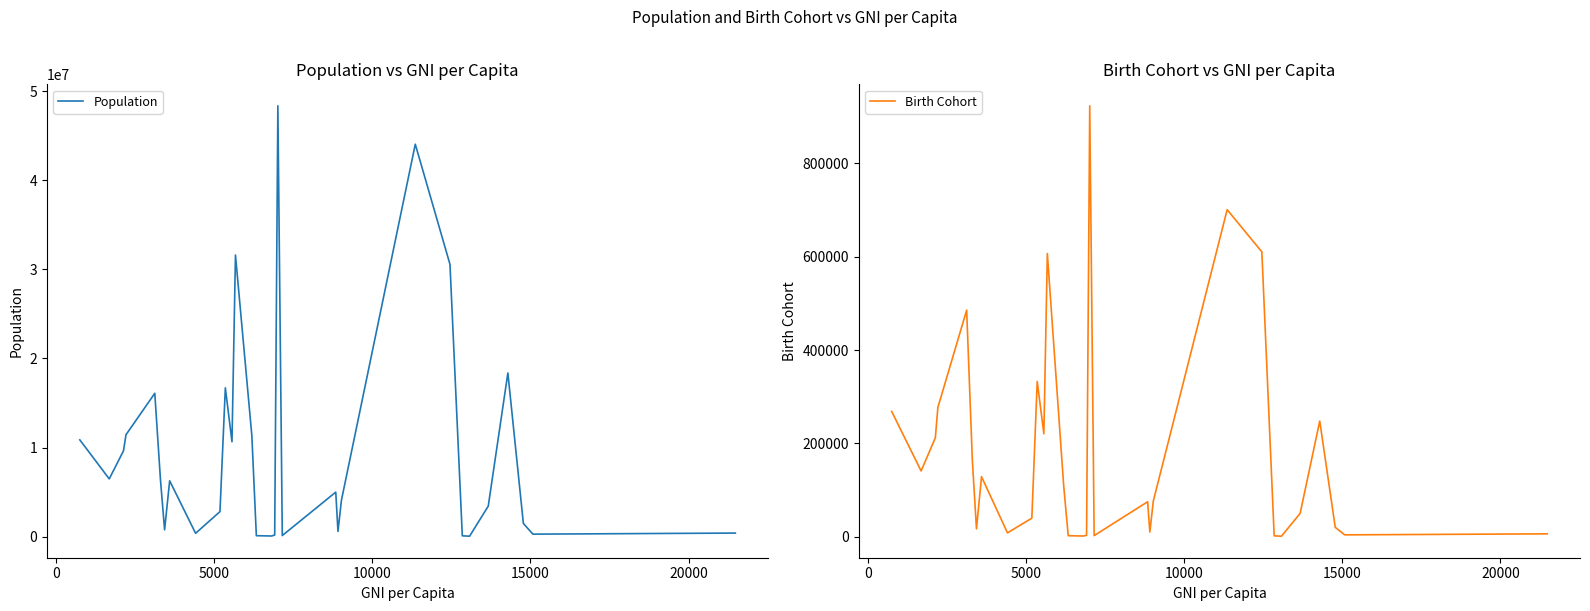

What is the average value of the Population series?

9630524